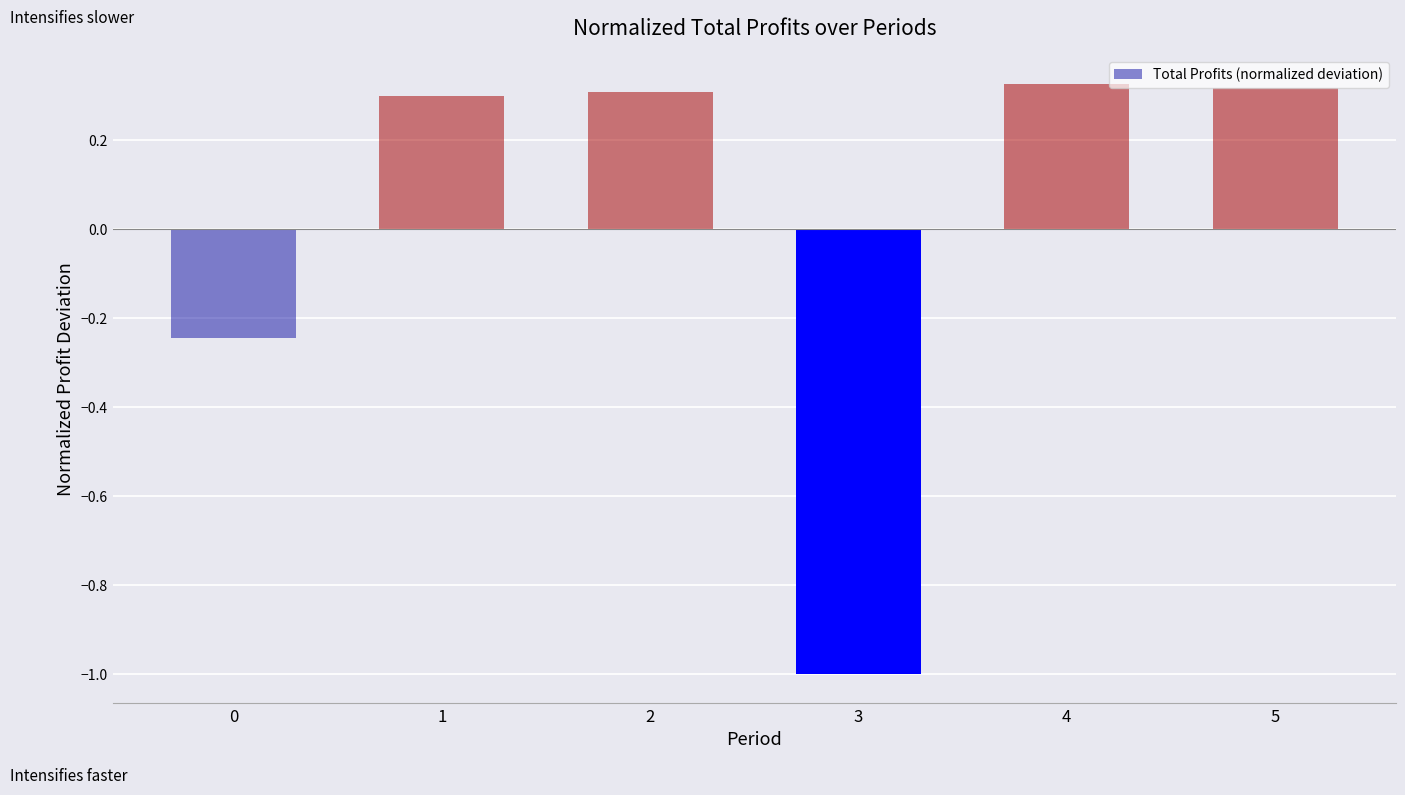

True or false: the data shows 0.3 at 2.

True